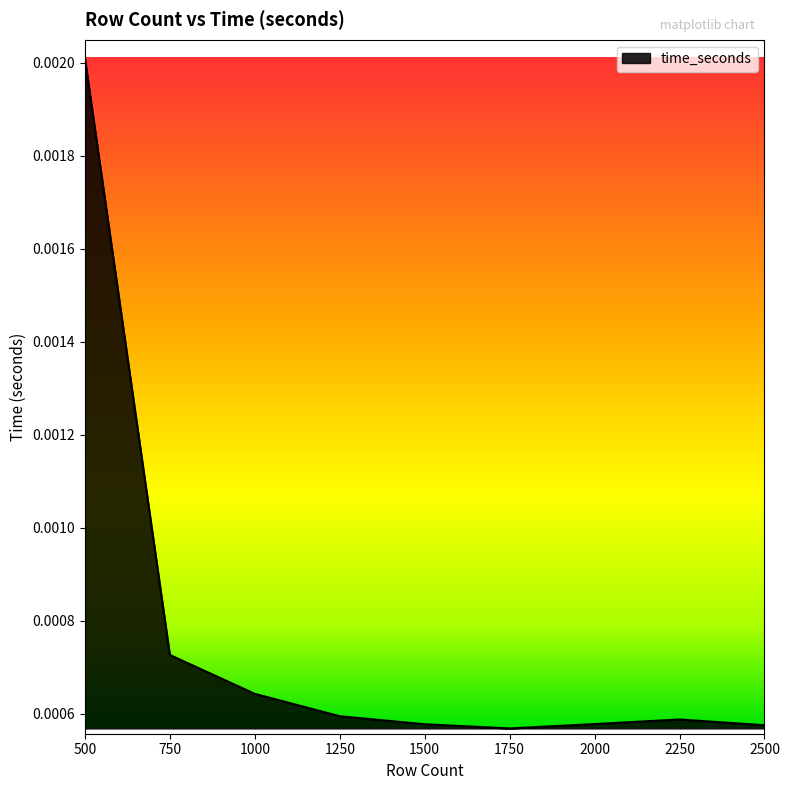

Which category has the highest value across all series?

500